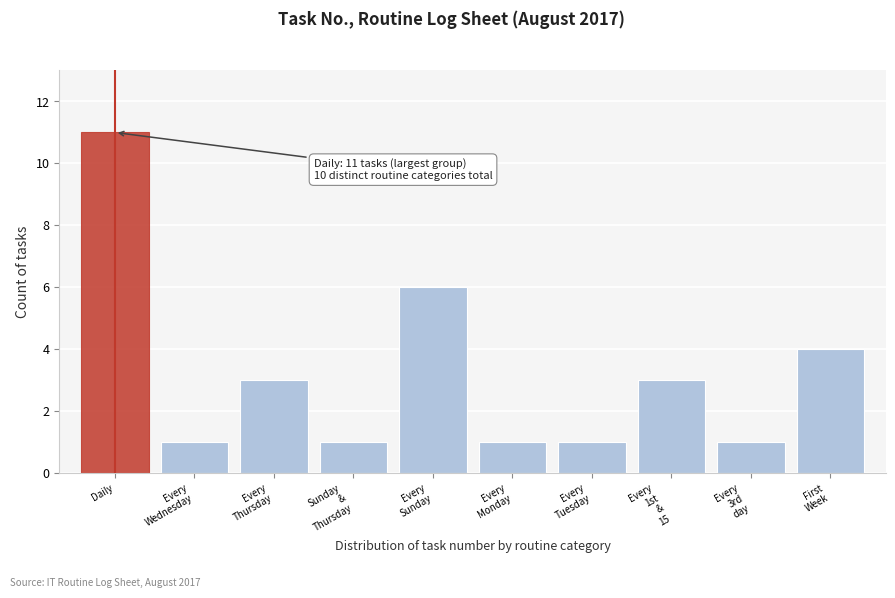

Reading right to left, extract all data points from this chart.

4	1	3	1	1	6	1	3	1	11